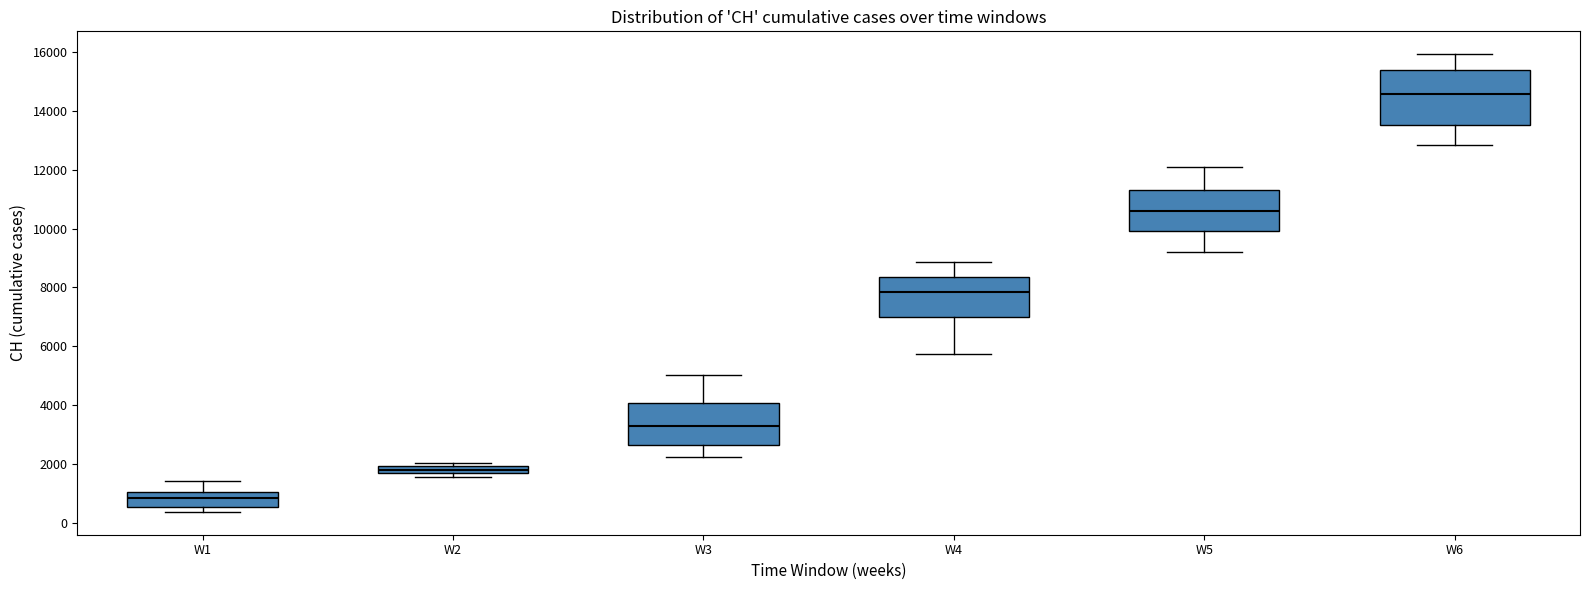

Which box's median line is the lowest?

W1